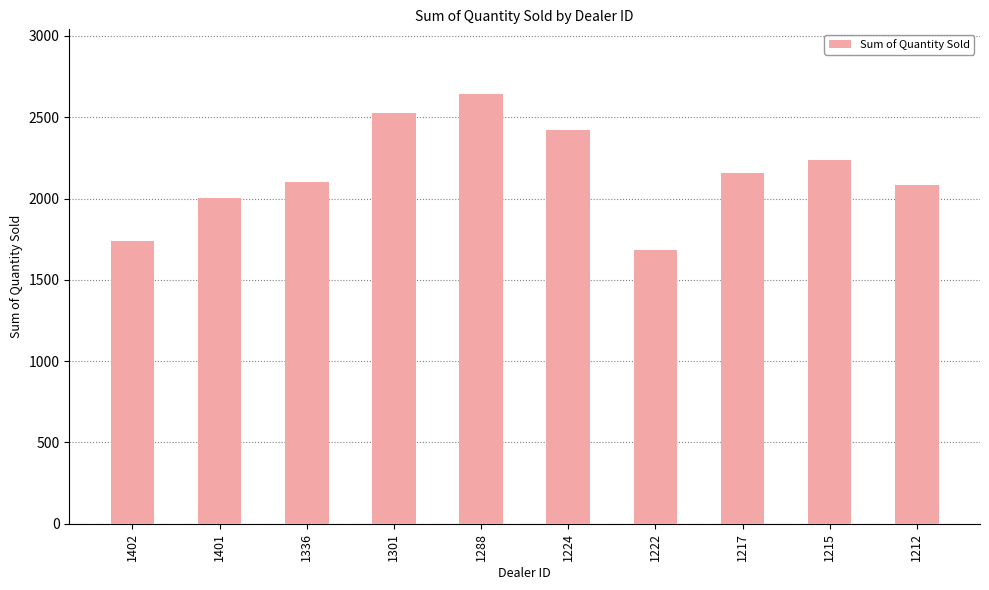

Reading right to left, list all the values displayed in this chart.

1212=2083	1215=2238	1217=2158	1222=1683	1224=2422	1288=2644	1301=2523	1336=2102	1401=2006	1402=1738